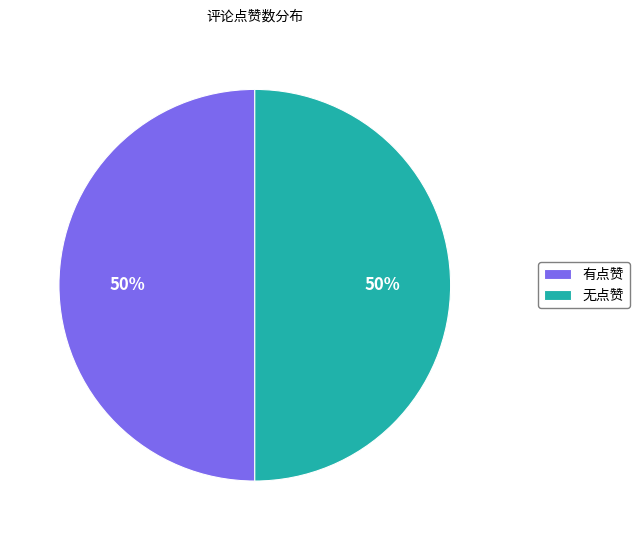

To the nearest percent, what is the average slice percentage?

50%